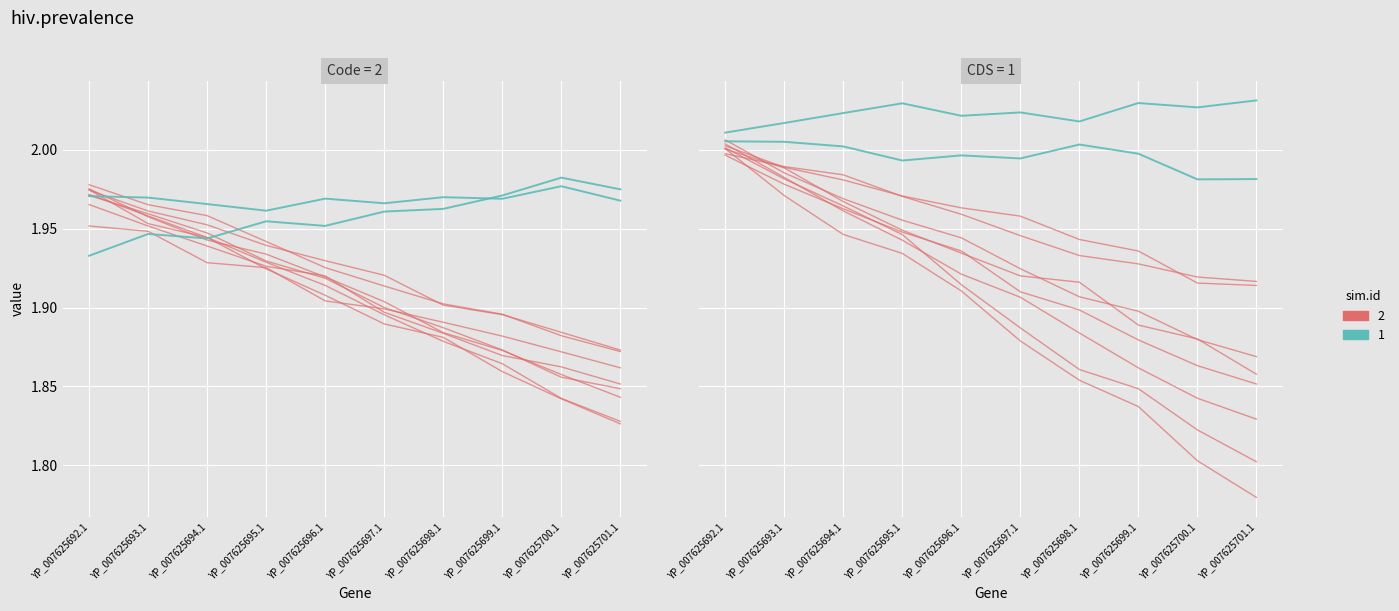

Reading left to right, list all the values displayed in this chart.

Code=2: YP_007625692.1=2.0	YP_007625693.1=2.0	YP_007625694.1=2.0	YP_007625695.1=1.9	YP_007625696.1=1.9	YP_007625697.1=1.9	YP_007625698.1=1.9	YP_007625699.1=1.8	YP_007625700.1=1.8	YP_007625701.1=1.8
CDS=1: YP_007625692.1=2.0	YP_007625693.1=2.0	YP_007625694.1=2.0	YP_007625695.1=2.0	YP_007625696.1=2.0	YP_007625697.1=2.0	YP_007625698.1=2.0	YP_007625699.1=2.0	YP_007625700.1=2.0	YP_007625701.1=2.0